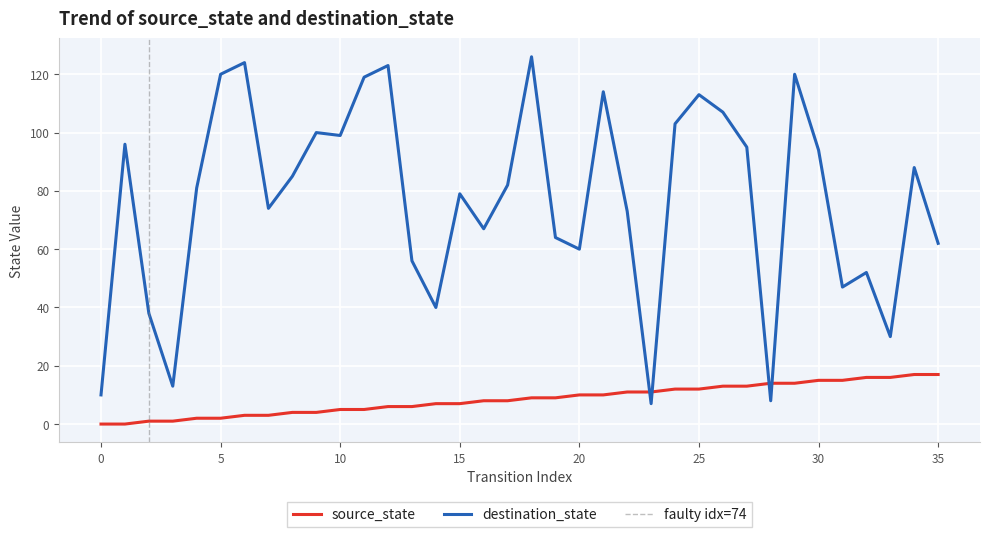

Where do destination_state and source_state first cross each other?

22 and 23